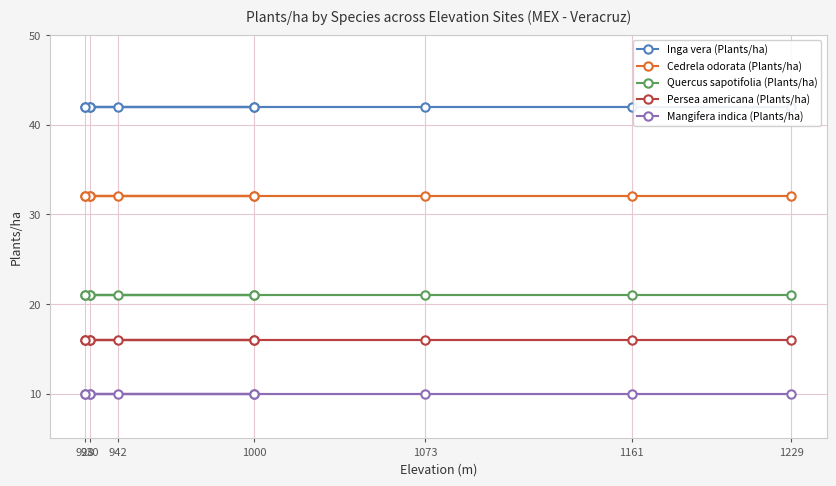

Where is Inga vera (Plants/ha) nearest to the value 42?

930